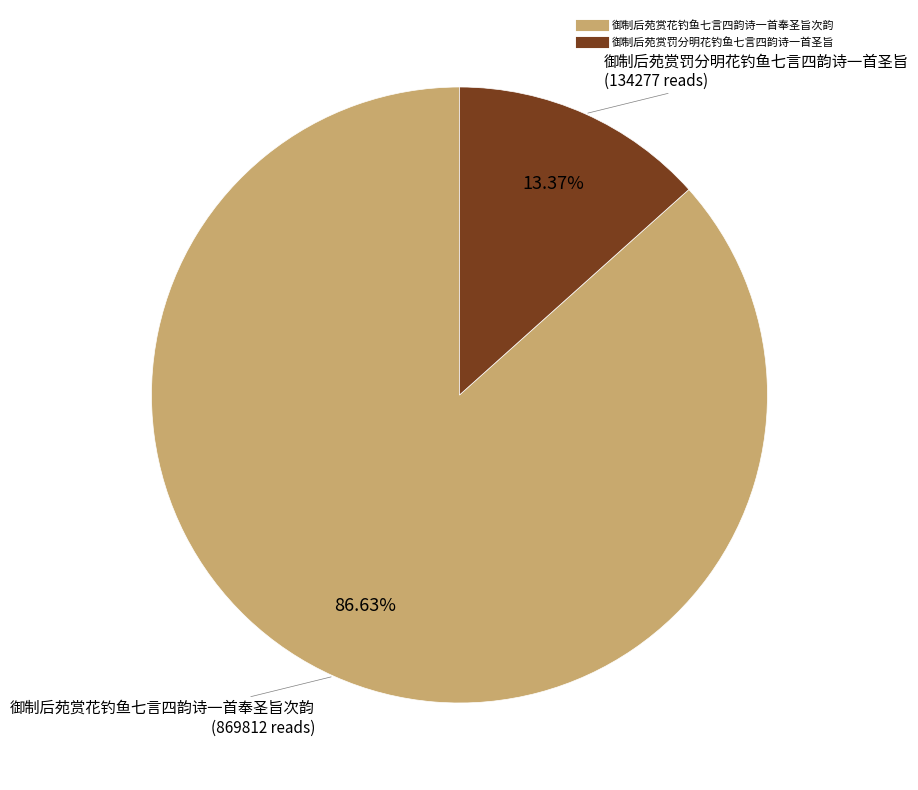

Approximately how many times larger is the value at 御制后苑赏罚分明花钓鱼七言四韵诗一首圣旨 compared to 御制后苑赏花钓鱼七言四韵诗一首奉圣旨次韵?

0.2